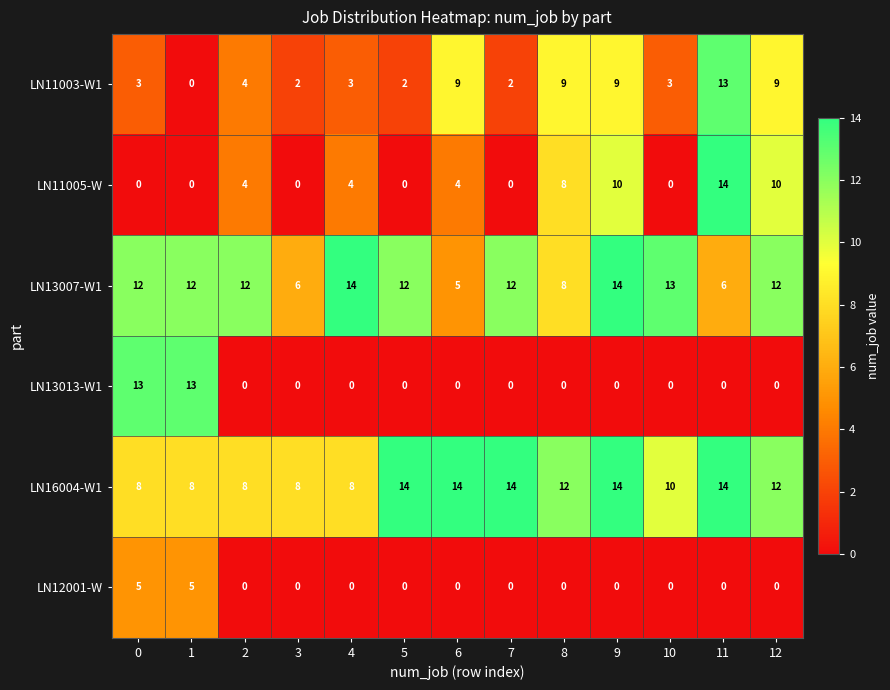

The LN12001-W series shows -3 at 2. True or false?

False